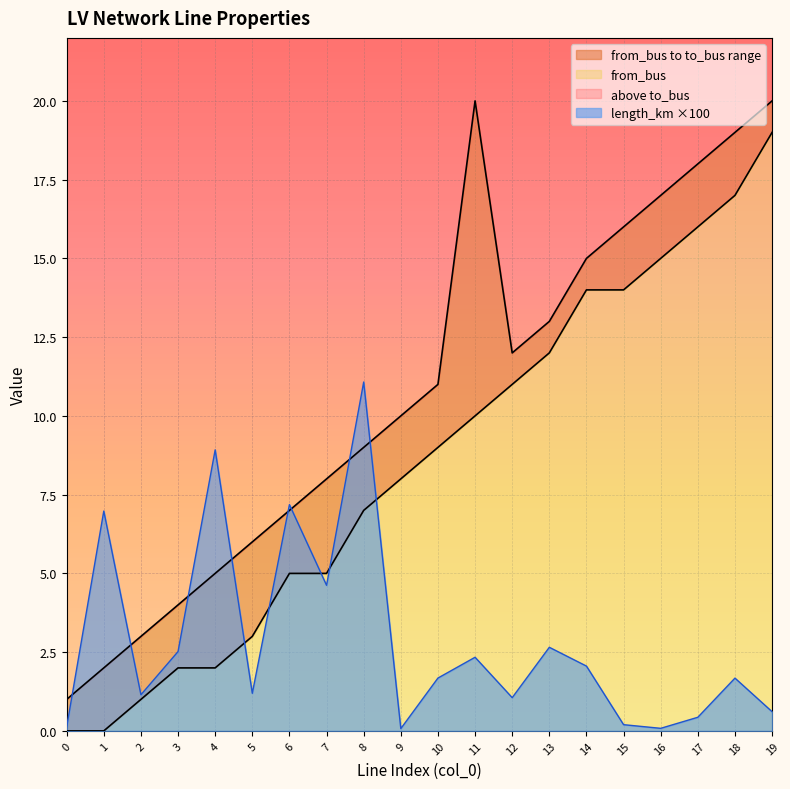

How many data points in to_bus are less than 11?

10